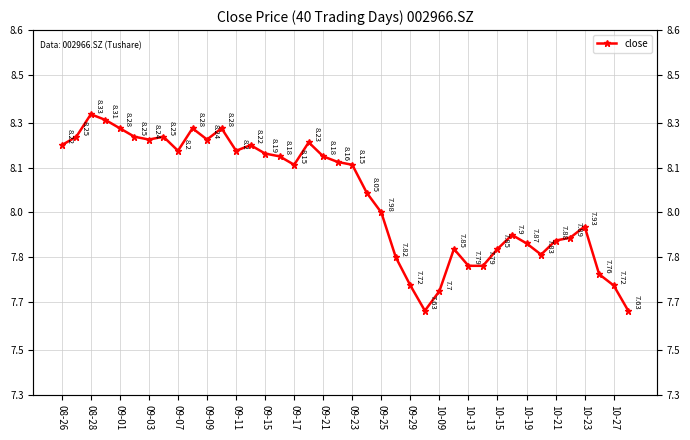

How many distinct data groups are displayed?

1